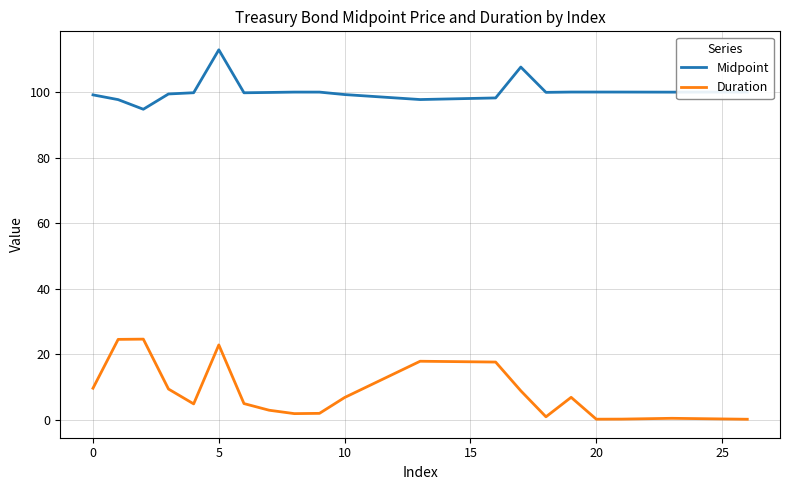

List the series in order of their overall mean, highest first.

Midpoint, Duration